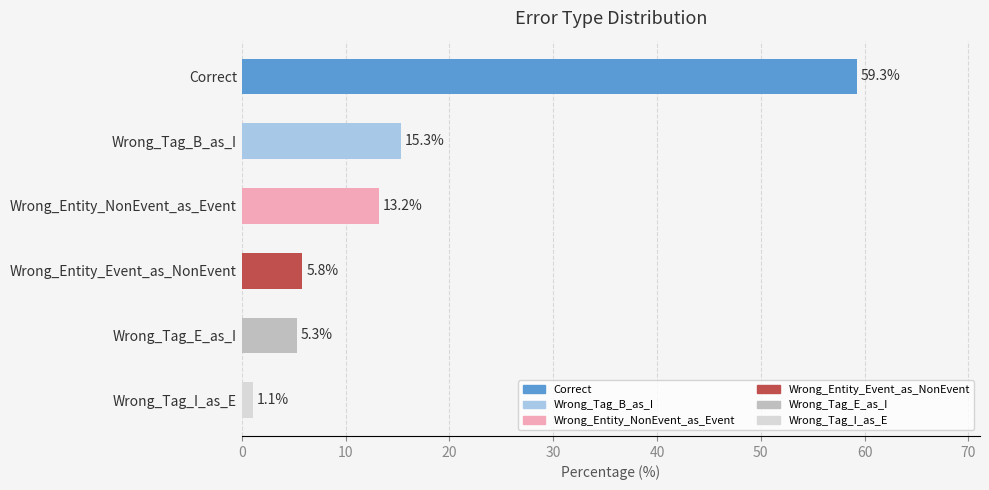

Rank the categories by value from highest to lowest.

Correct, Wrong_Tag_B_as_I, Wrong_Entity_NonEvent_as_Event, Wrong_Entity_Event_as_NonEvent, Wrong_Tag_E_as_I, Wrong_Tag_I_as_E